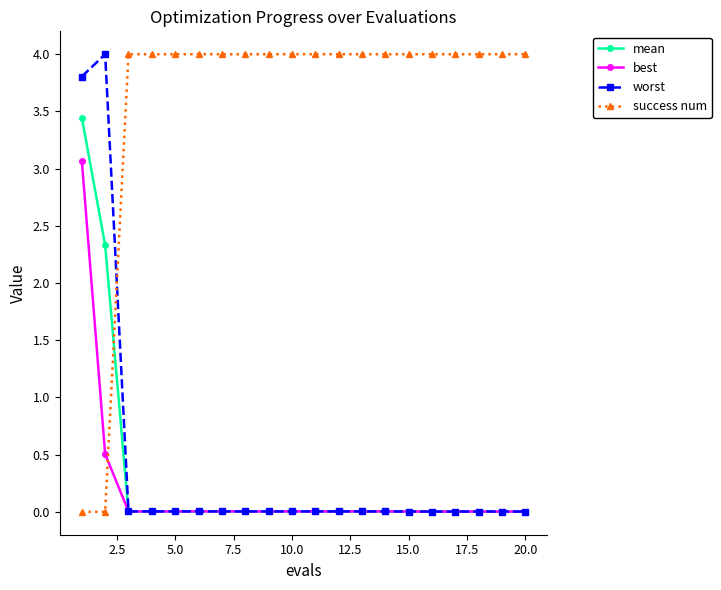

What is the value of the success num point at the 5th from the left?

4.0